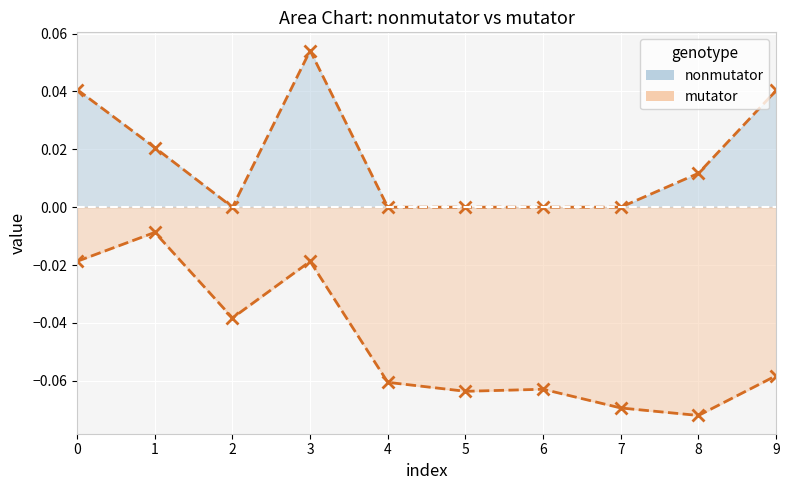

The mutator series shows -0.0 at 0. True or false?

True